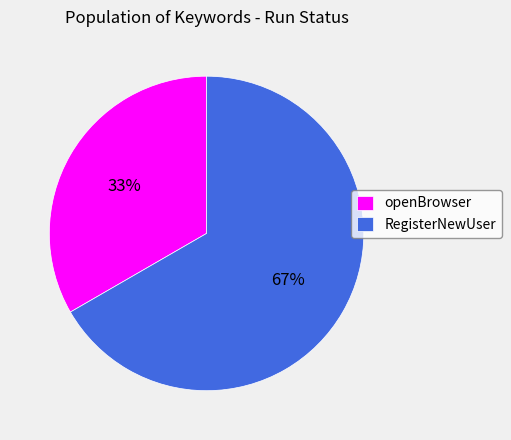

To the nearest percent, what is the combined percentage of RegisterNewUser and openBrowser?

100%